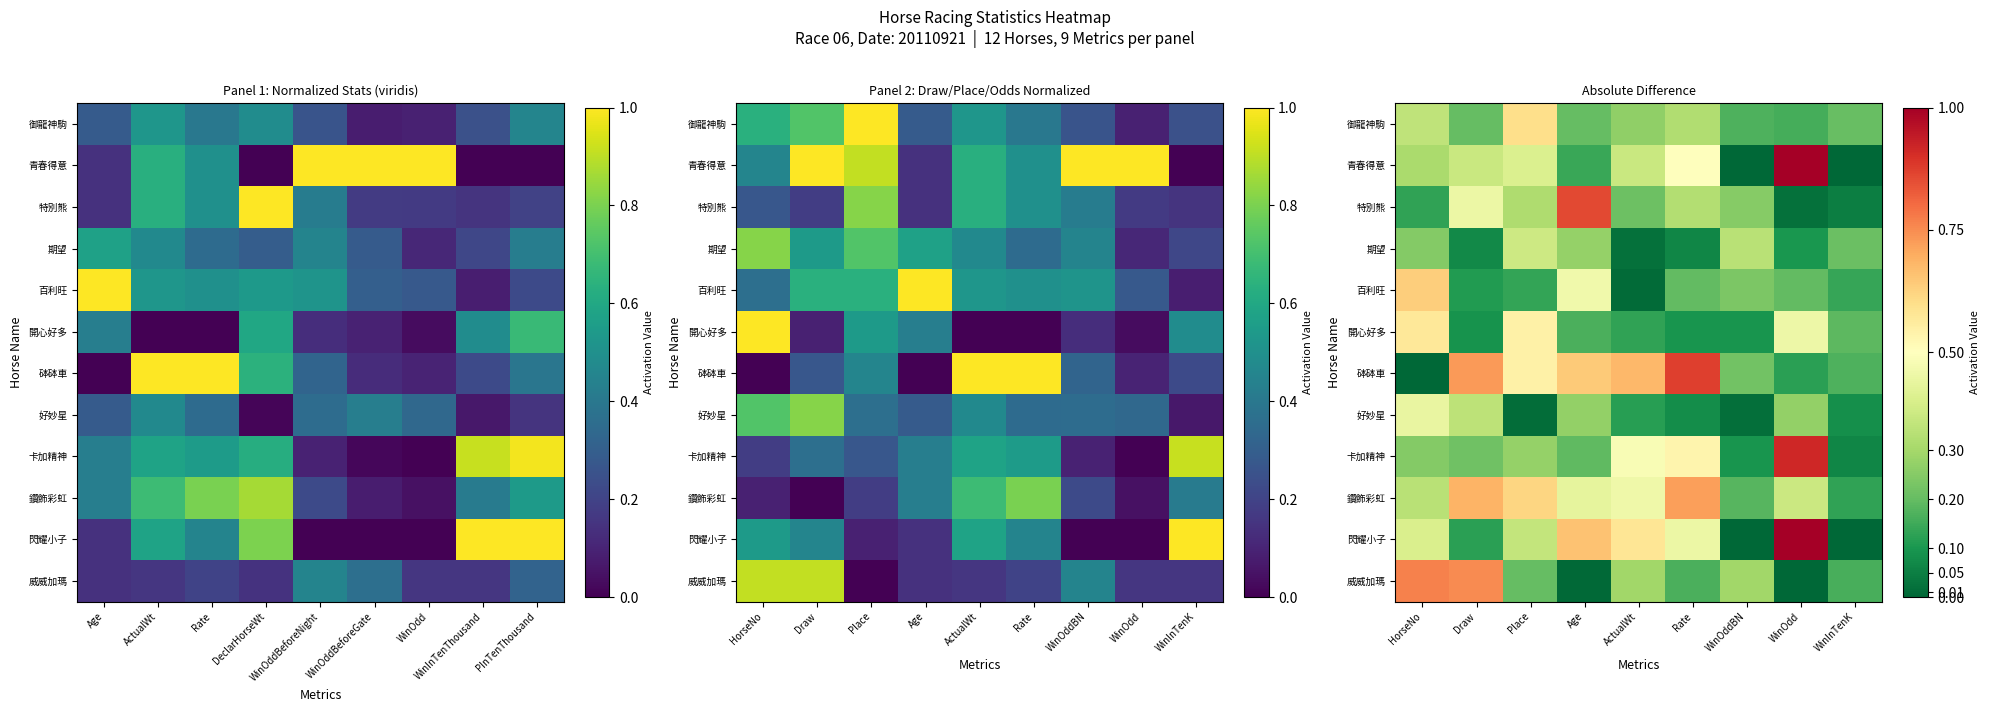

At how many categories does at least one series exceed 0?

9